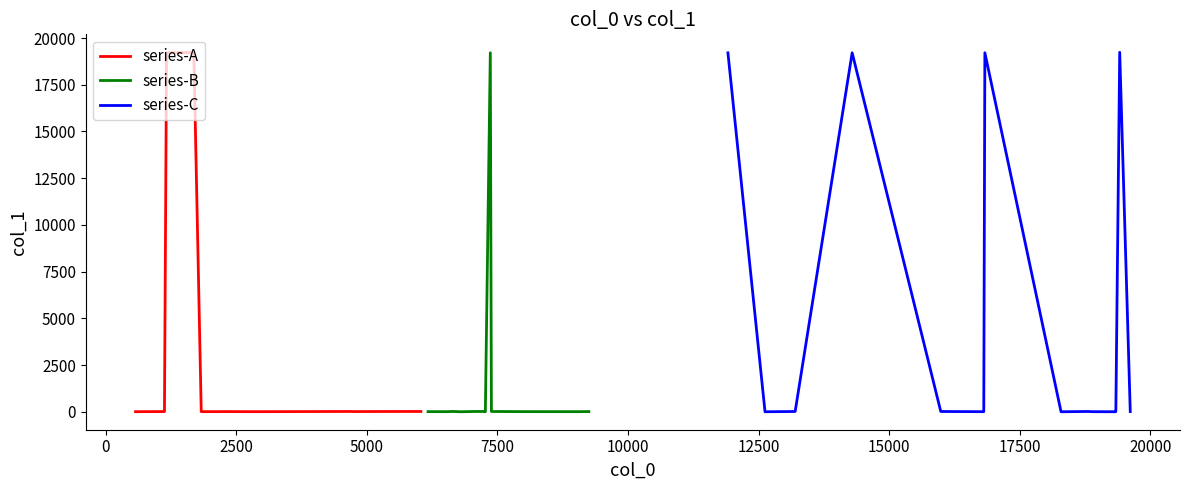

What is the greatest value displayed?

19237